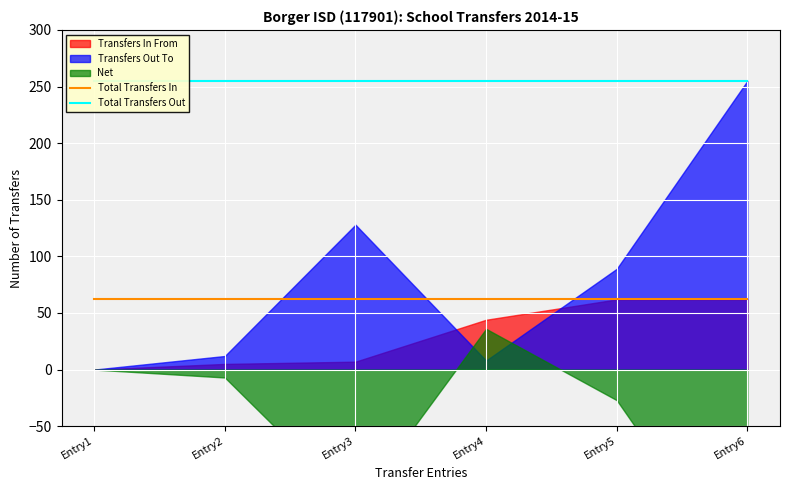

The Total Transfers In series shows 29 at Entry1. True or false?

False